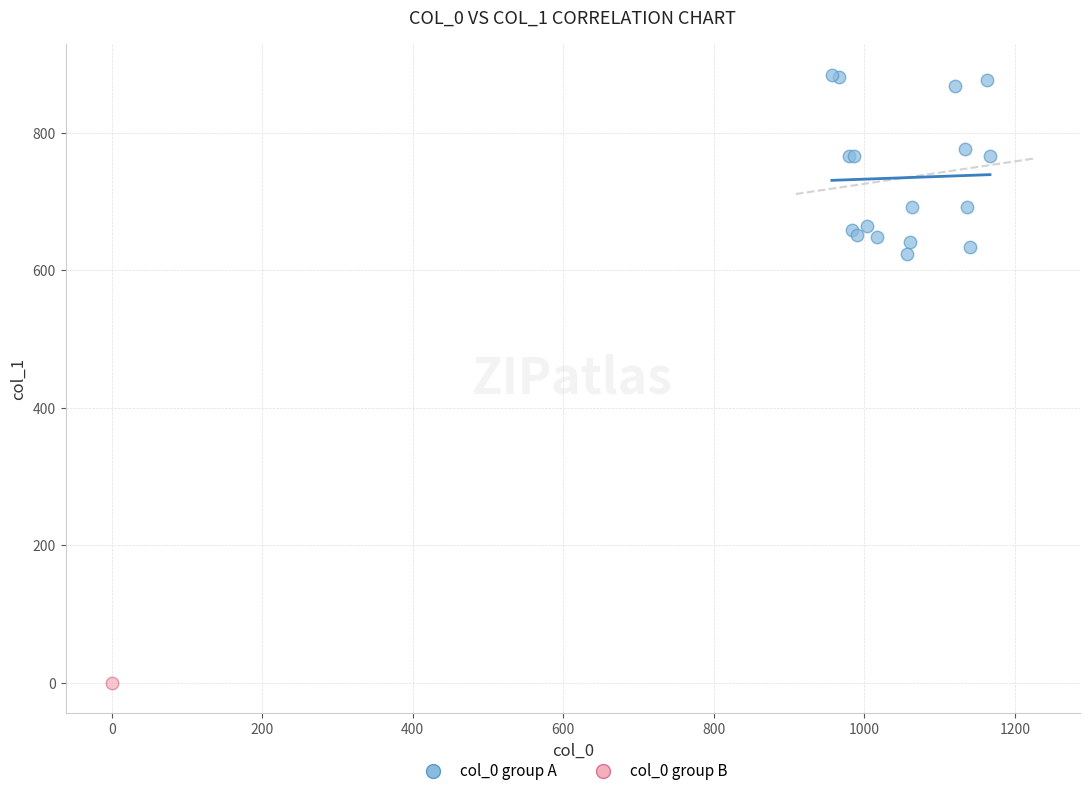

What are all the series names shown in the legend?

col_0 group A, col_0 group B